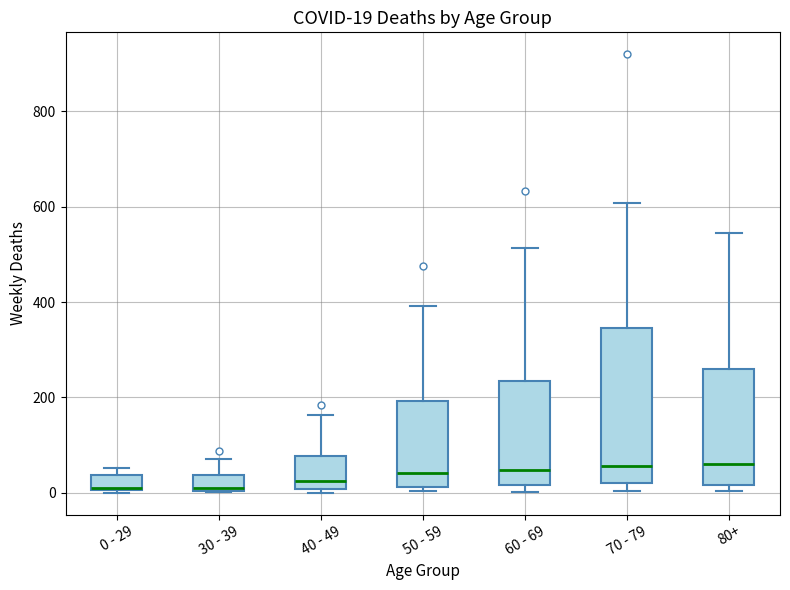

Which box is the tallest, from its lower edge to its upper edge?

70 - 79